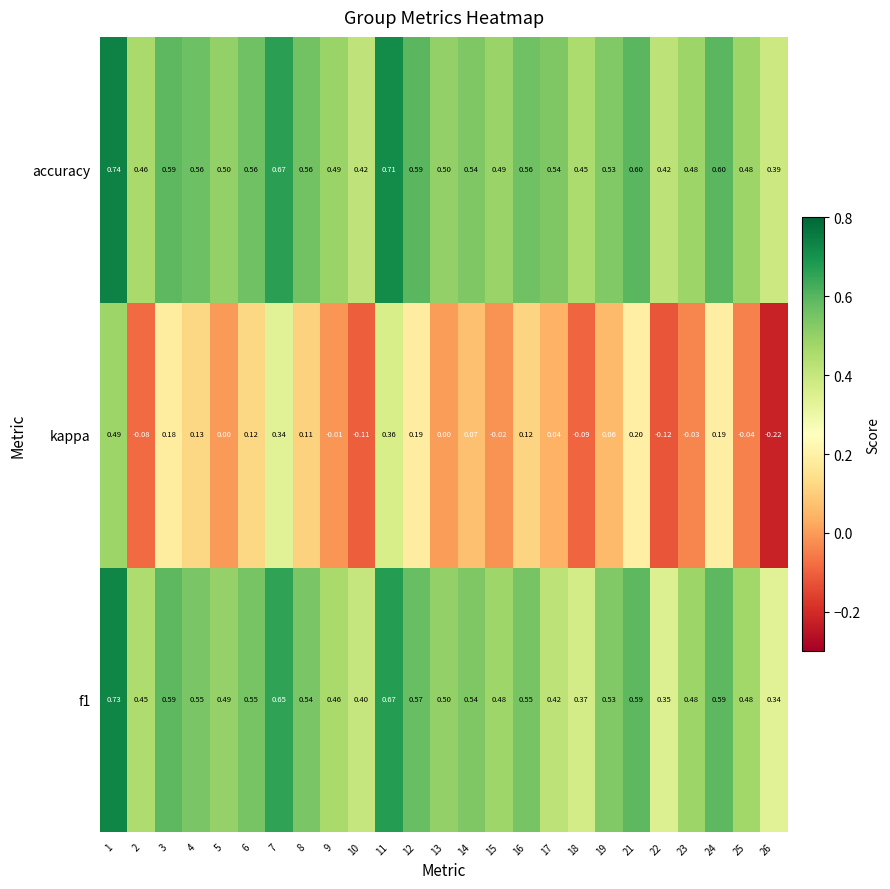

Is the value of f1 at 25 greater than the value of accuracy at 10?

Yes